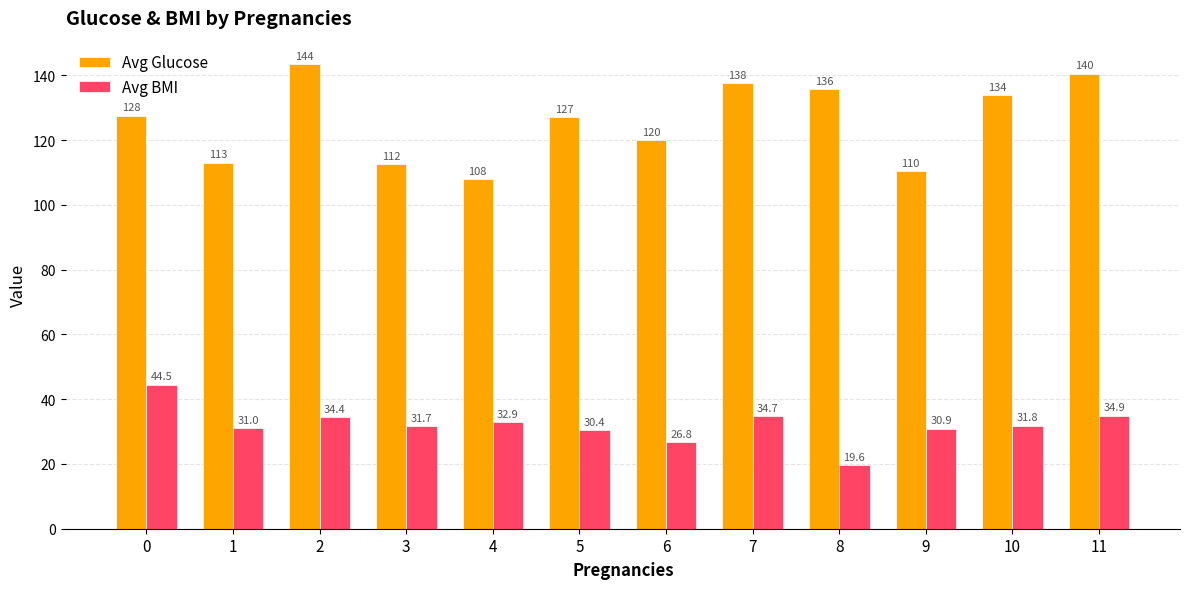

What is the sum of all Avg BMI values?

383.6